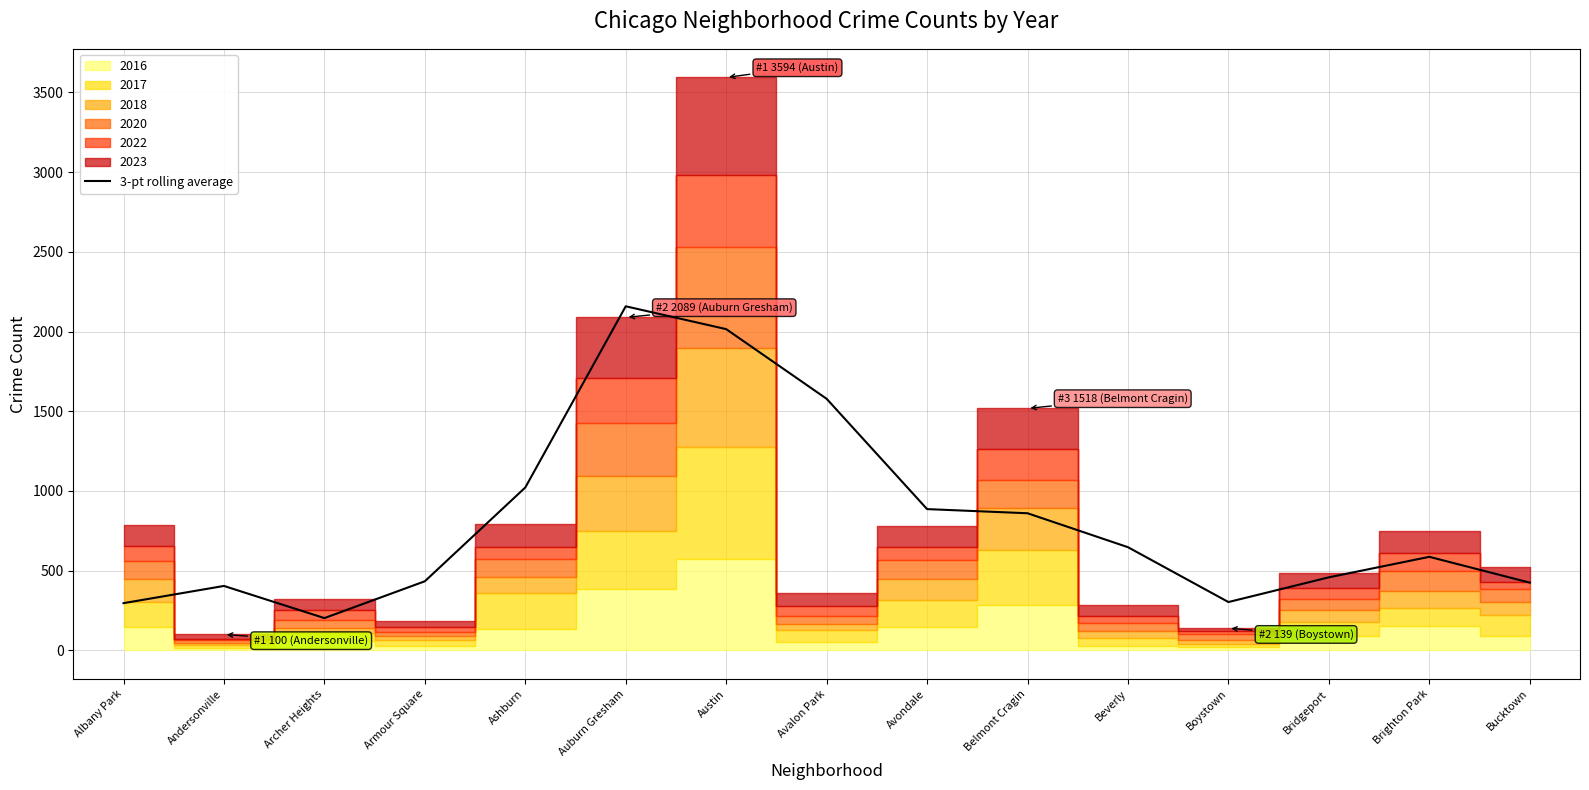

How many interior local valleys (lower than both neighbors) does the data have?

2